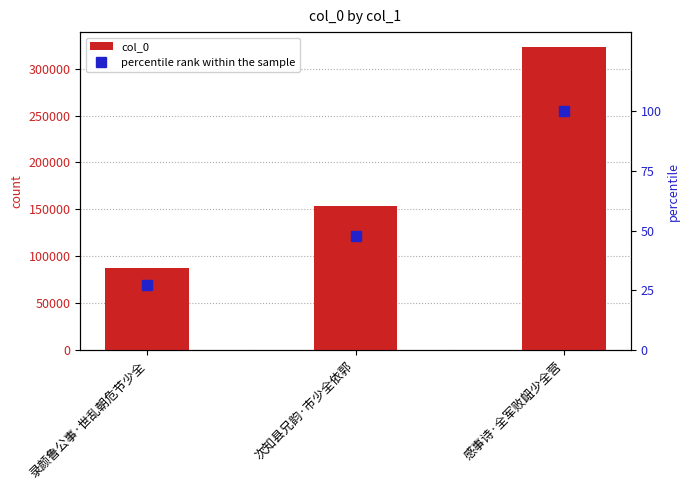

What is the lowest value of the percentile rank within the sample series?

27.2